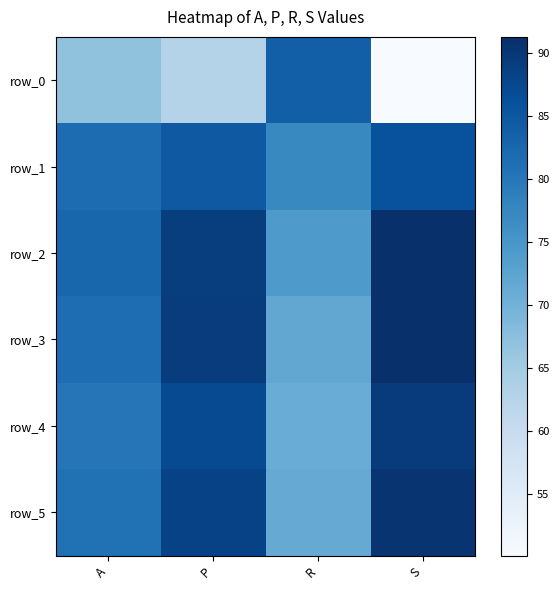

Between P and S, which series saw the biggest shift?

row_0